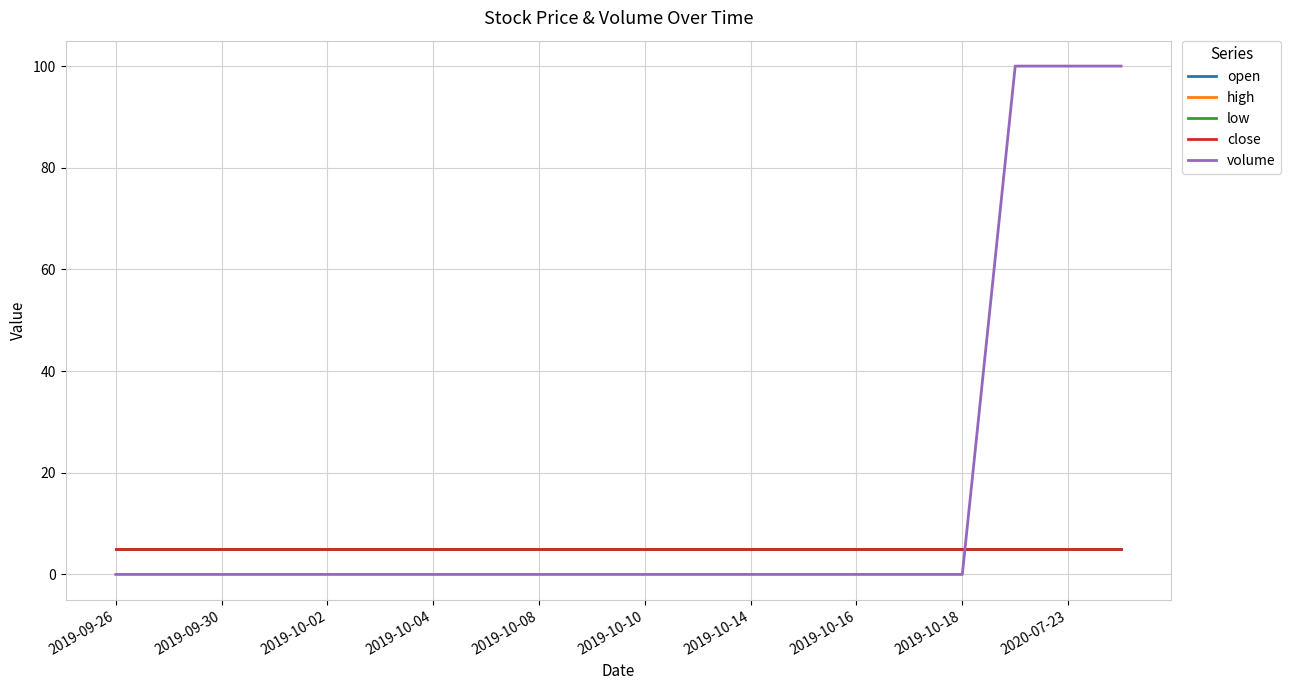

What is the lowest value of the close series?

5